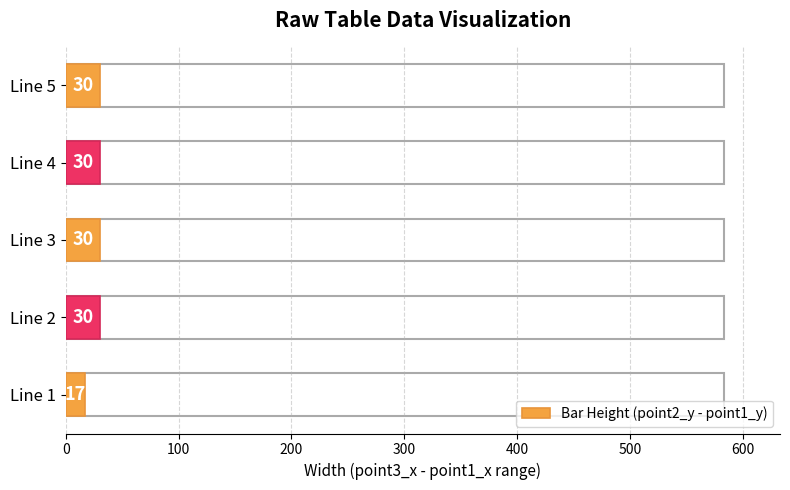

Does the chart contain stacked bars?

No